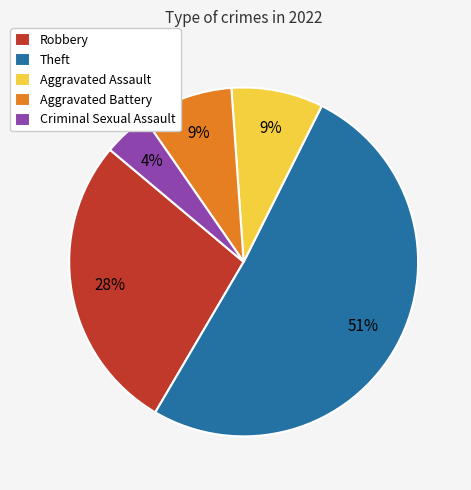

True or false: Theft accounts for 51% of the total.

True